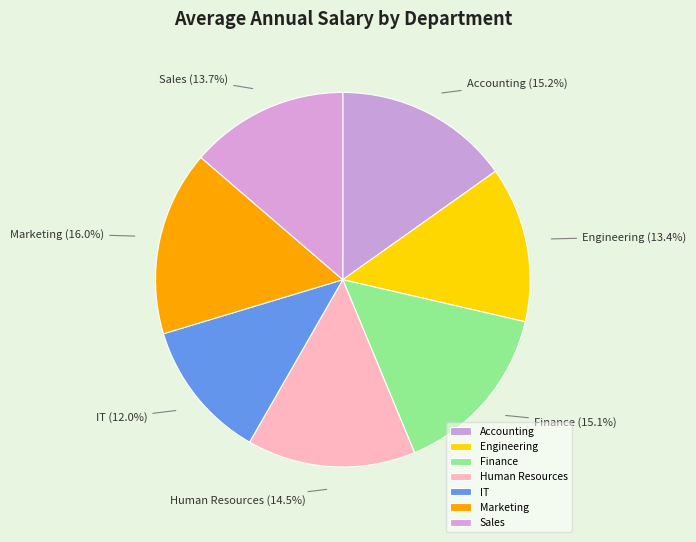

Is there a majority slice in this chart?

No